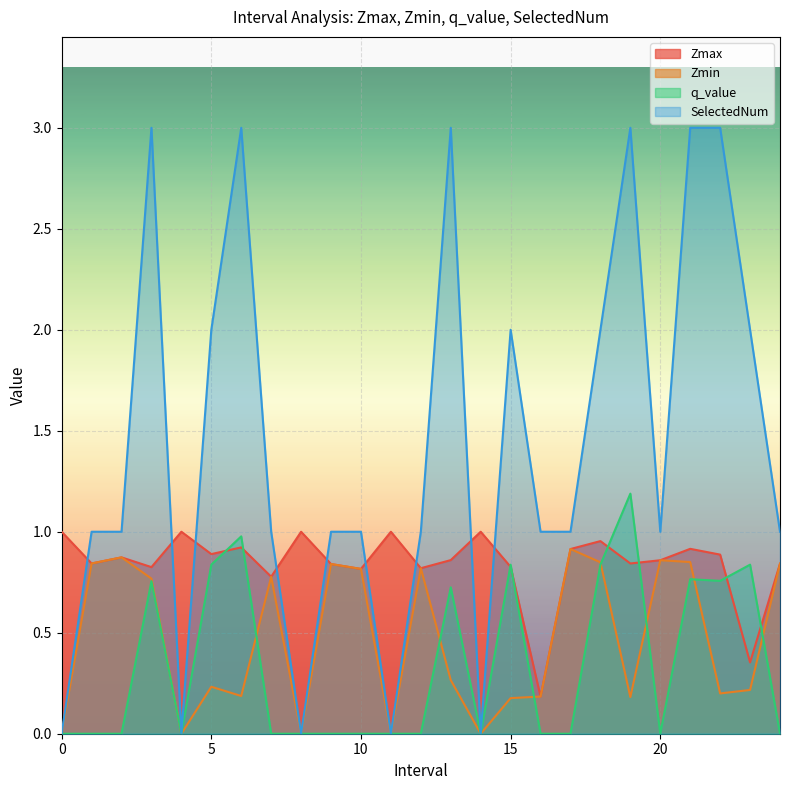

Rank the series by their maximum value, from lowest to highest.

Zmin, Zmax, q_value, SelectedNum